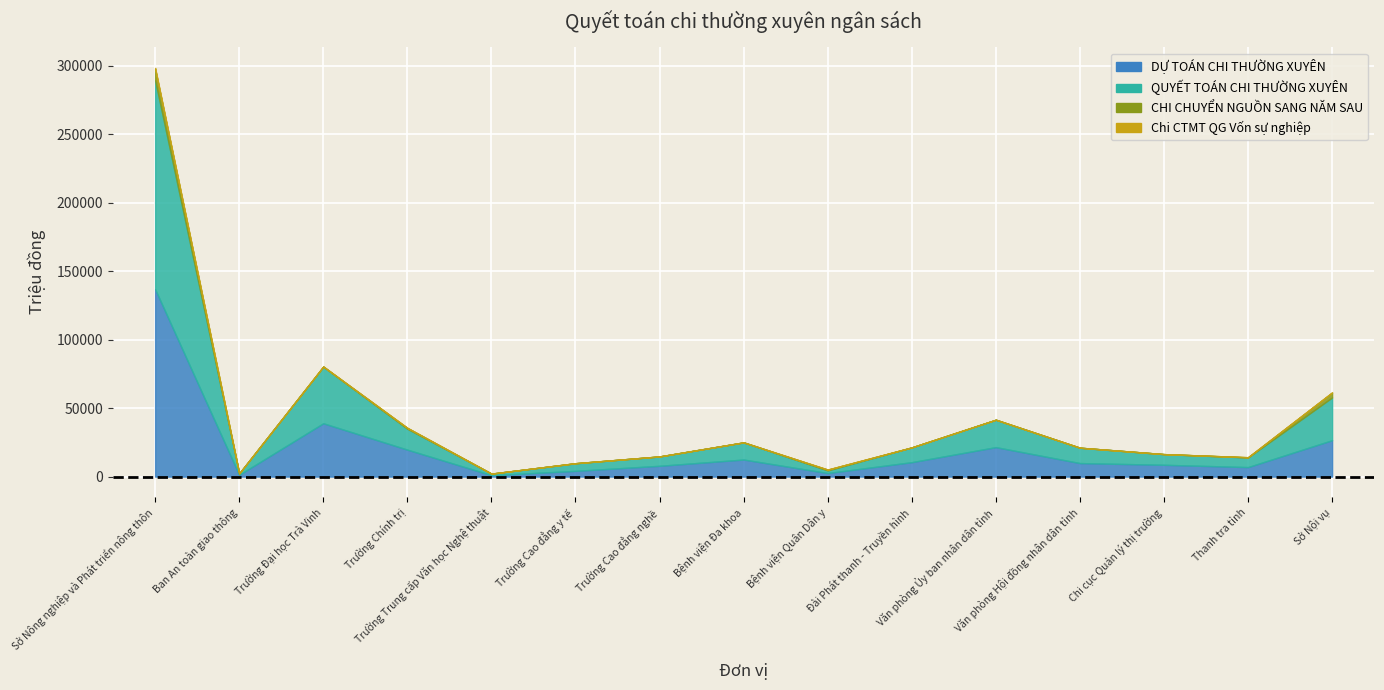

Which label corresponds to the largest value in the chart?

Sở Nông nghiệp và Phát triển nông thôn